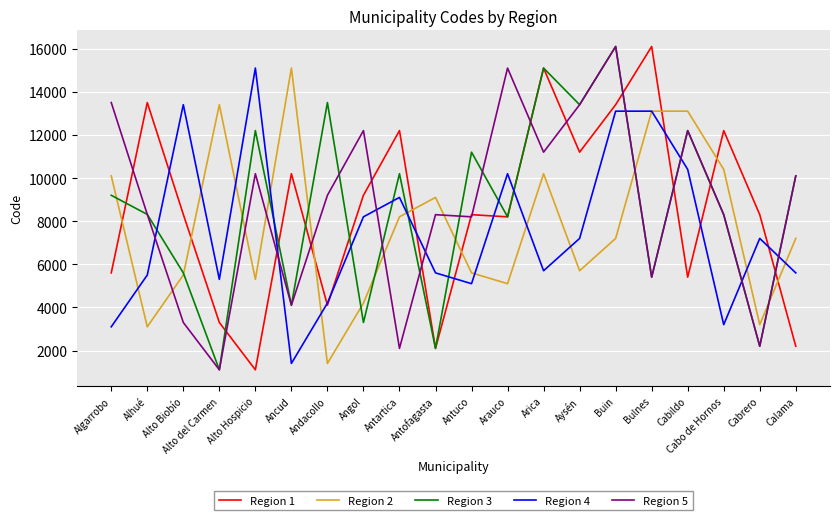

How many lines are shown in the chart?

5